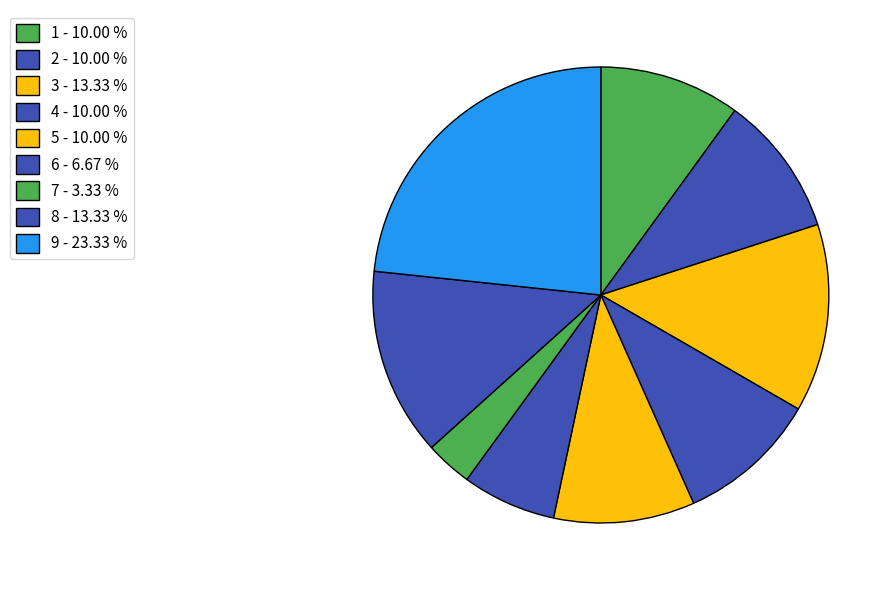

Is the sum of 7 and 8 greater than half?

No